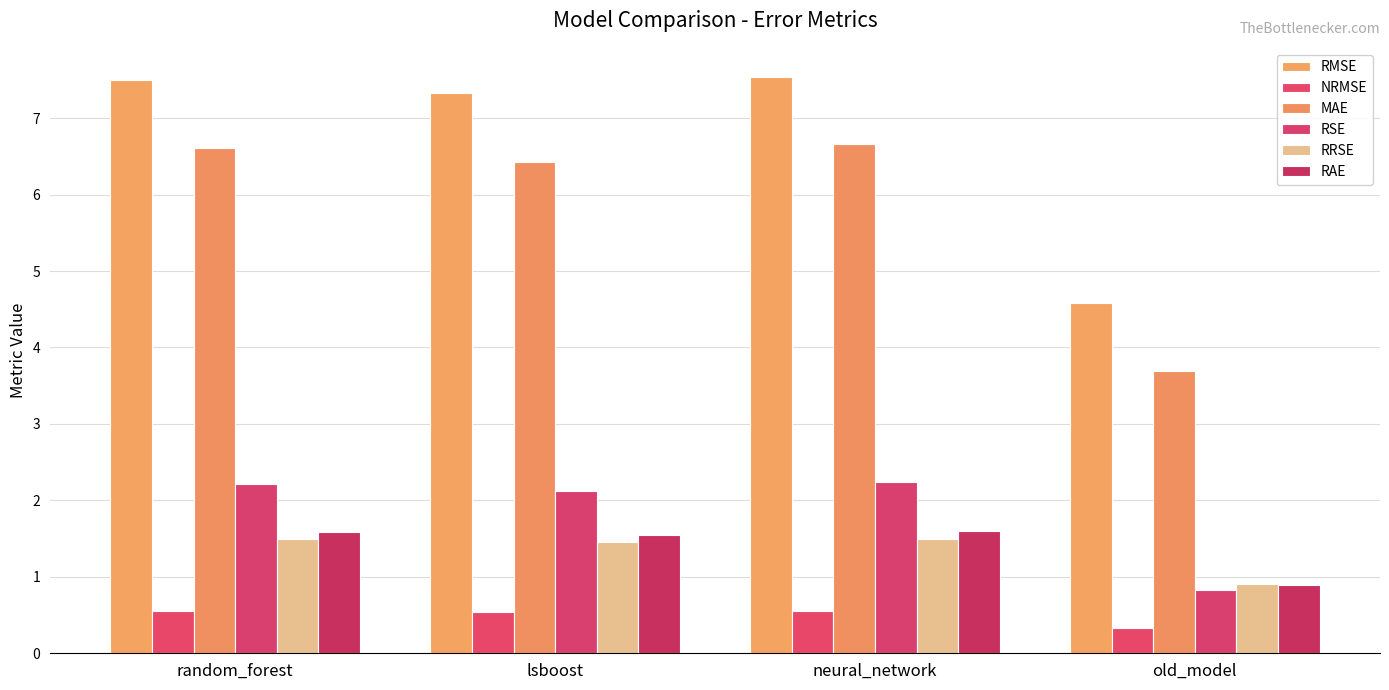

Which has a higher value, random_forest or lsboost?

random_forest